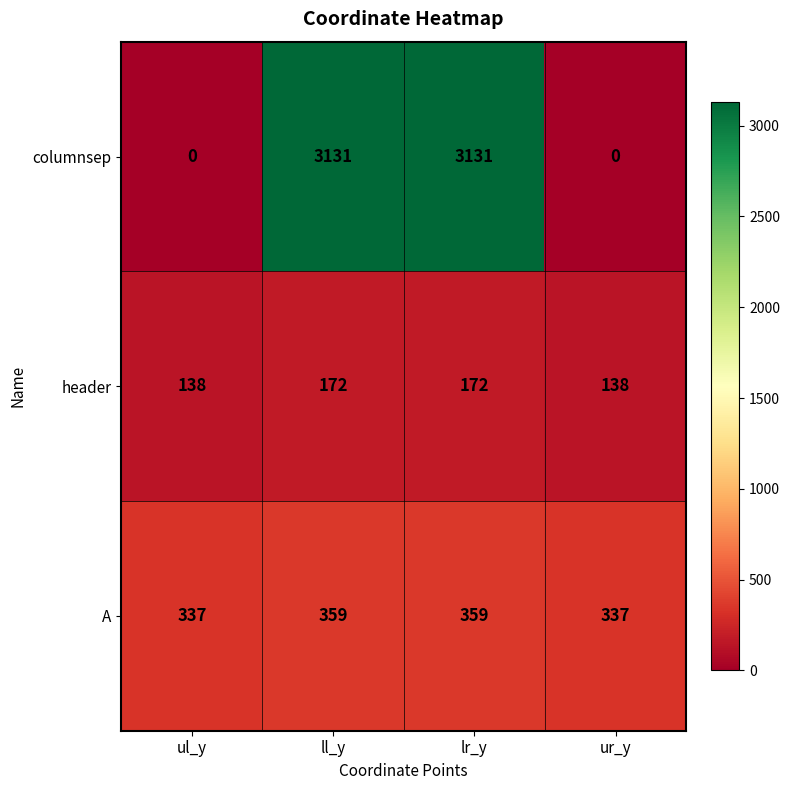

What is the difference between the header values at ll_y and ul_y?

34